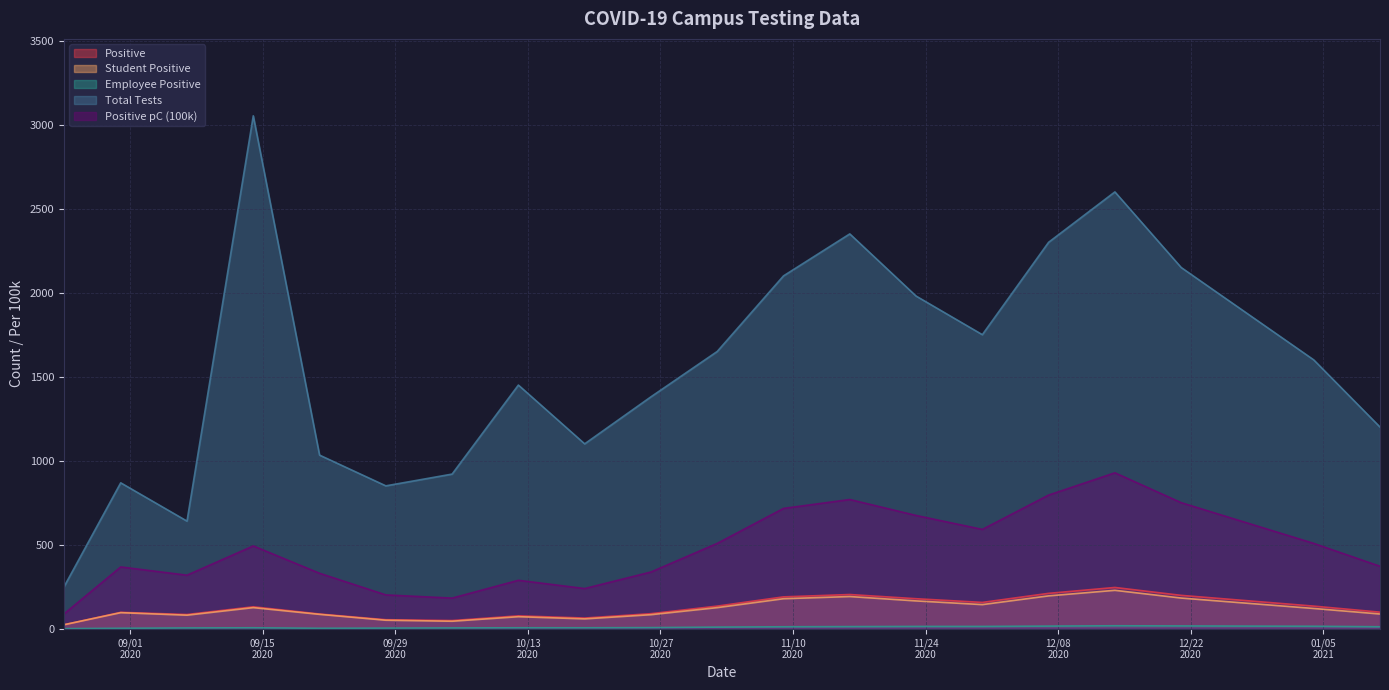

What are all the series names shown in the legend?

Positive, Student Positive, Employee Positive, Total Tests, Positive pC (100k)